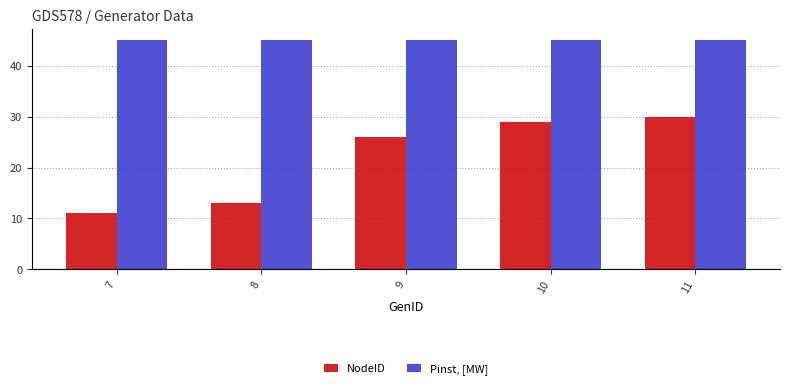

Which series changed the most between 10 and 11?

NodeID